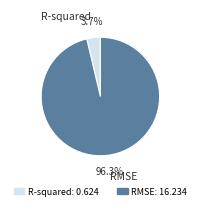

Combined, what portion of the pie is RMSE and R-squared?

100.0%